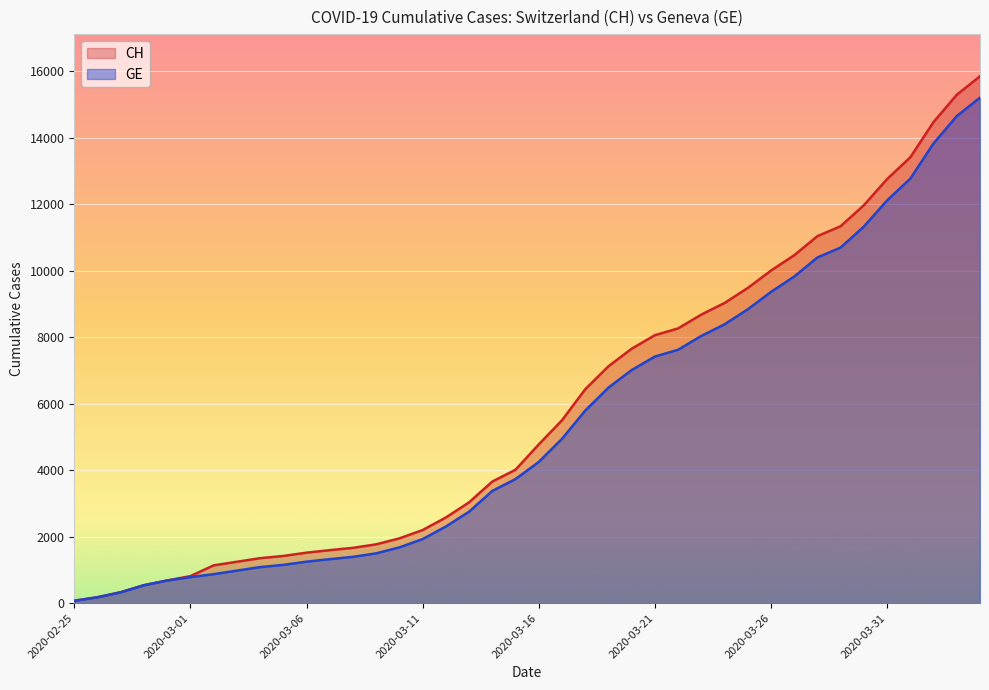

At which category does the chart reach its peak across all series?

2020-04-04